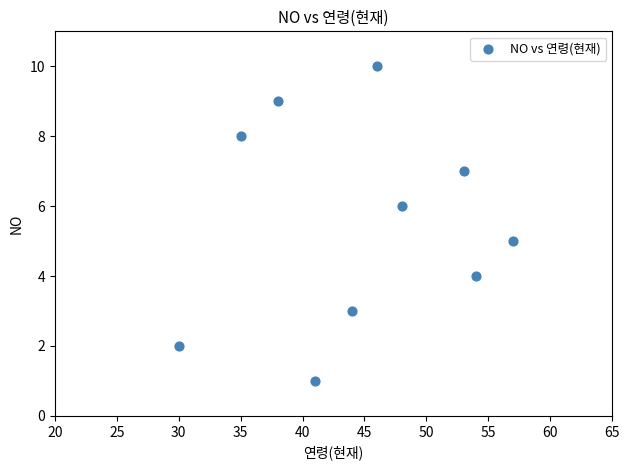

What is the average X value?

45